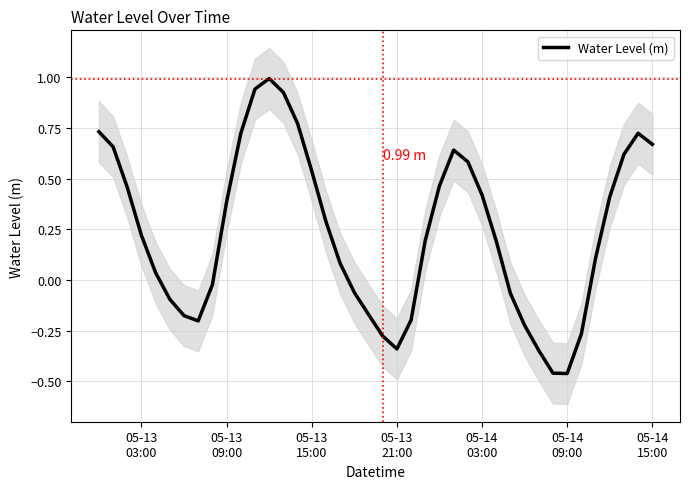

What is the maximum value for Water Level (m)?

1.0